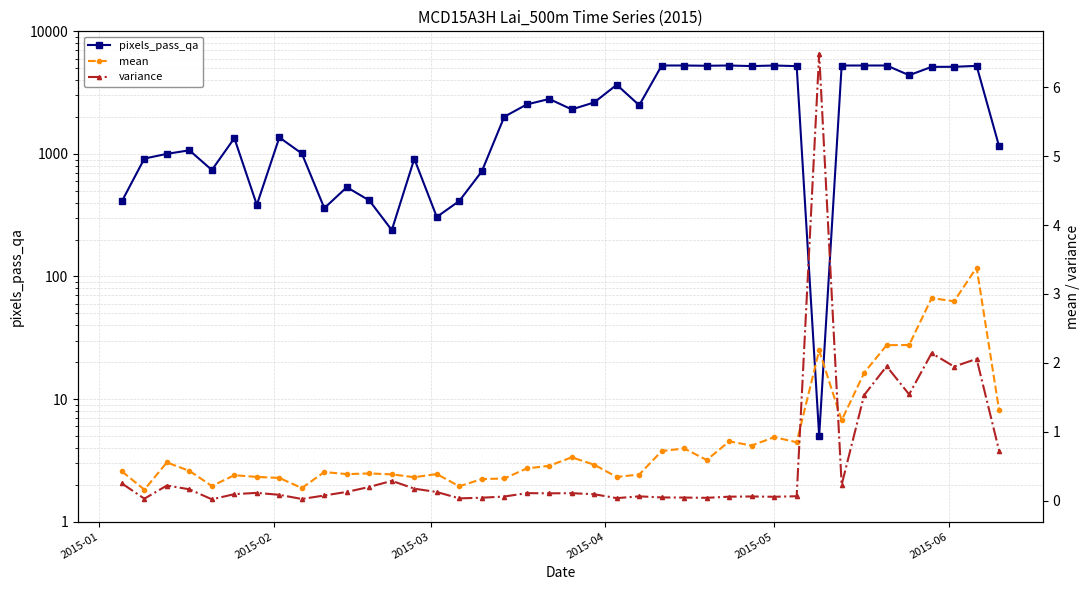

List the series in order of their peak value, highest first.

pixels_pass_qa, variance, mean